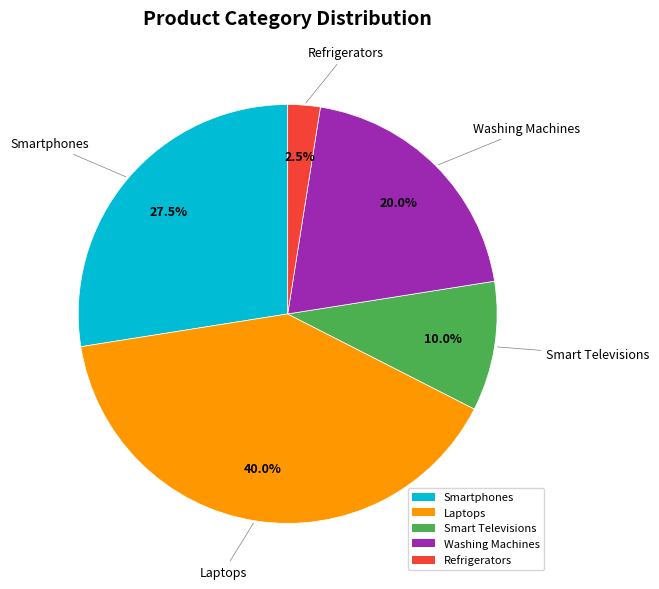

How many slices are in this pie chart?

5